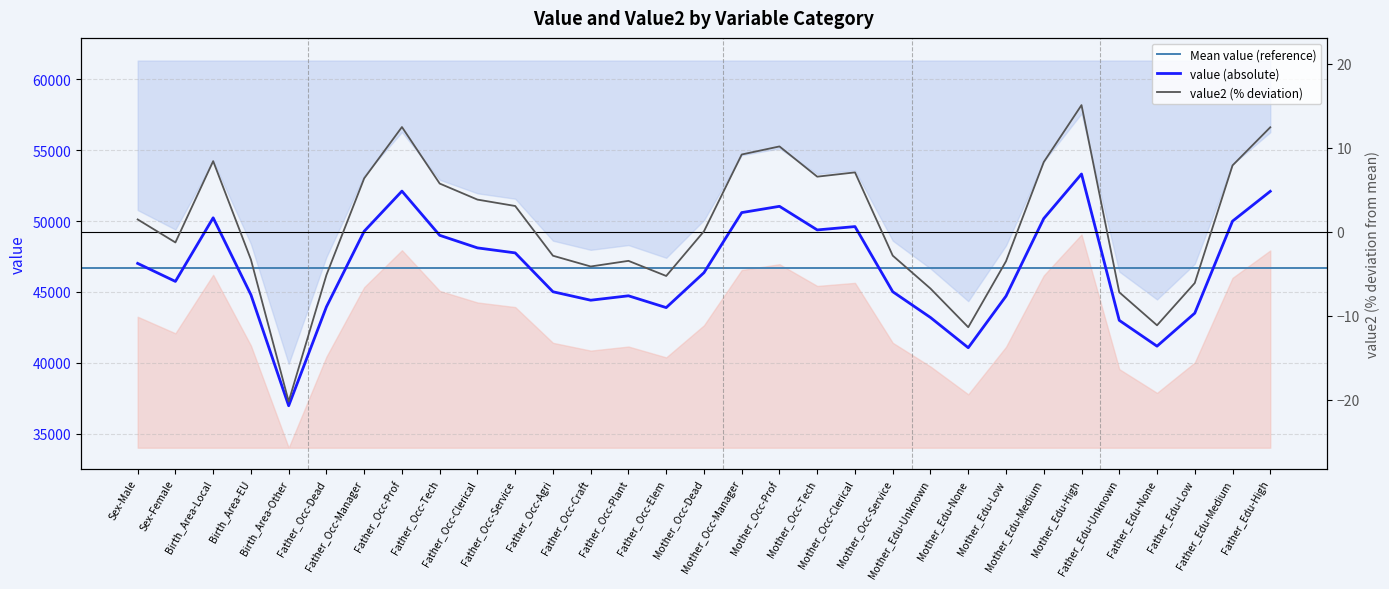

What is the approximate value of value2 at Mother_Edu-Low?

-3.5